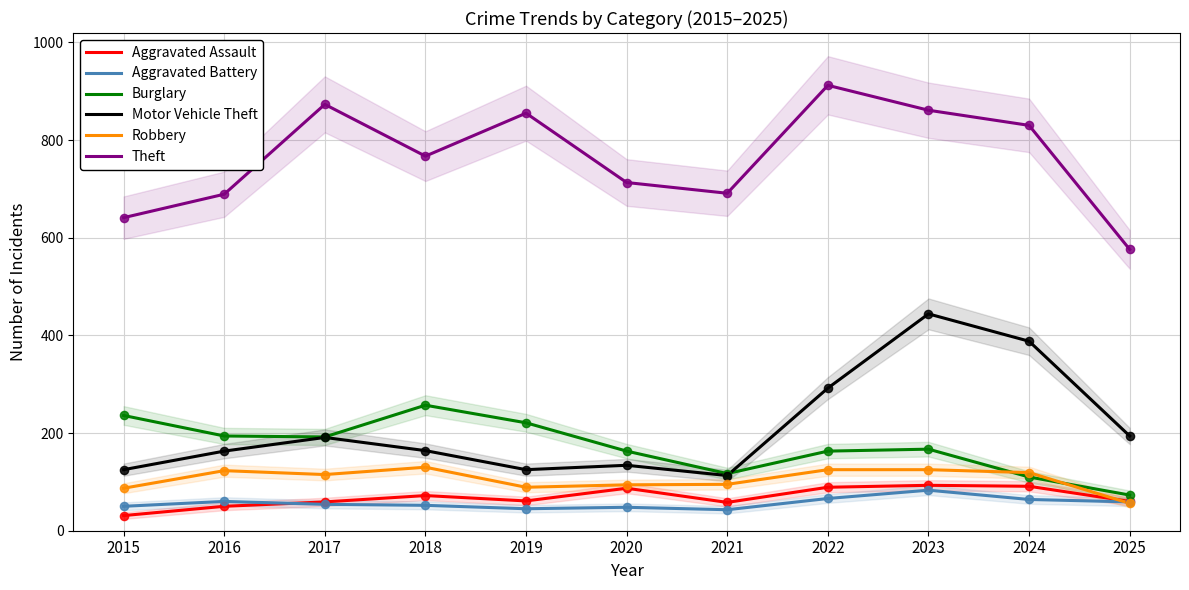

Is the value of Motor Vehicle Theft at 2015 greater than the value of Burglary at 2015?

No